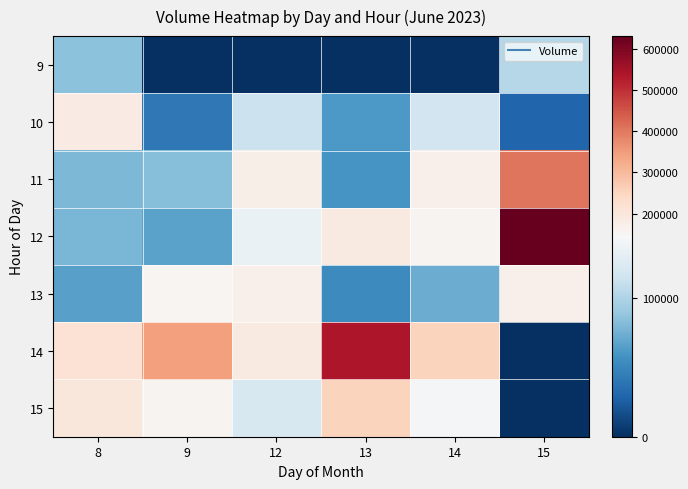

At which category is the sum across all series the highest?

15